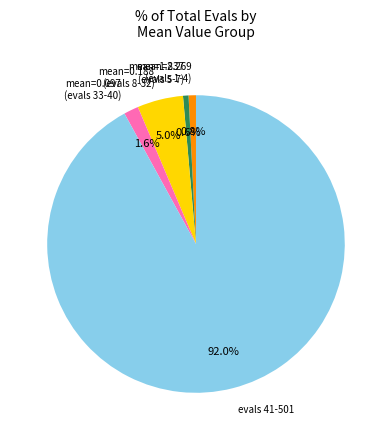

Which has a higher value, mean=0.188 (evals 8-32) or mean=1.837 (evals 5-7)?

mean=0.188 (evals 8-32)